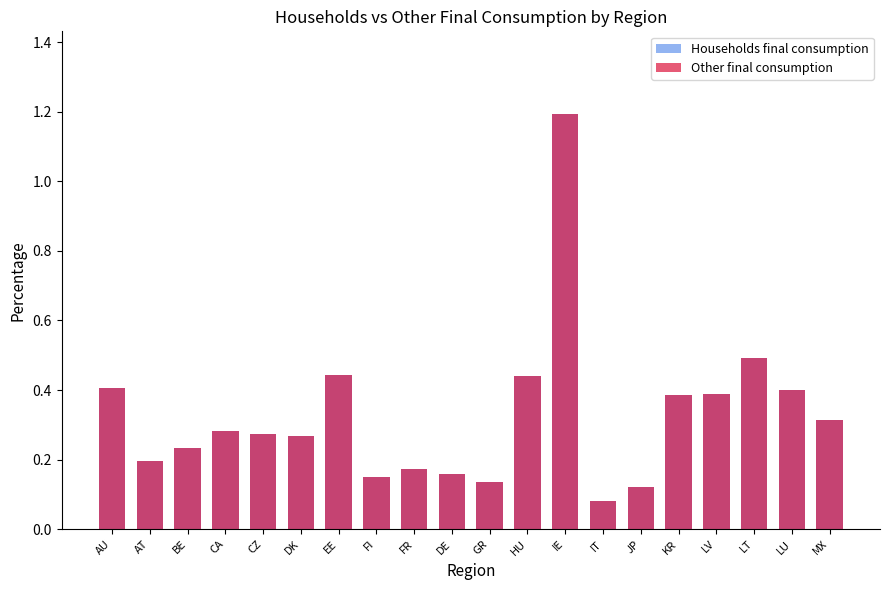

What is the approximate value of Other final consumption at IT?

0.1